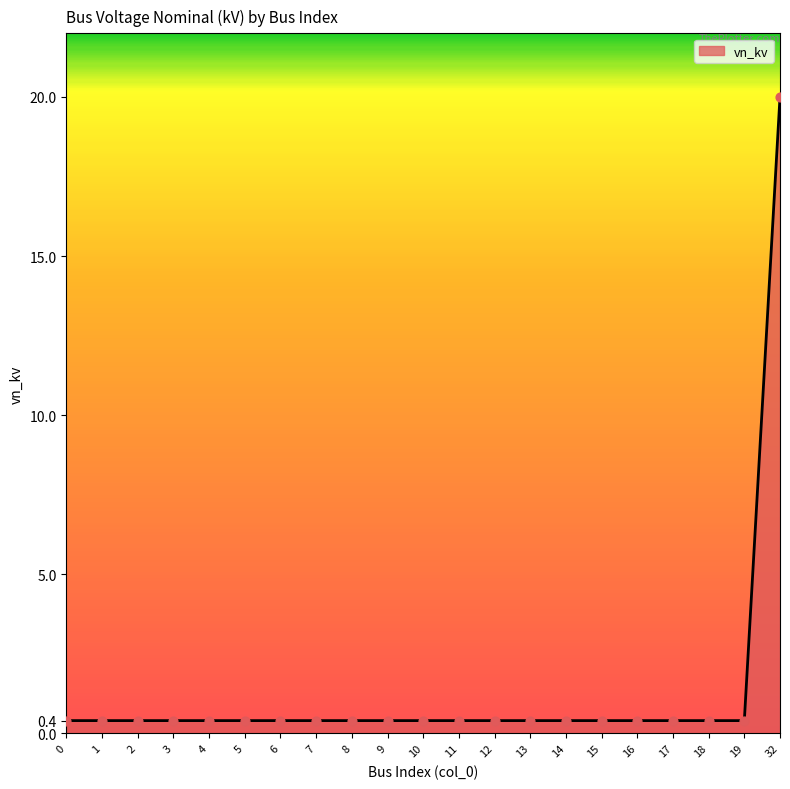

What is the difference between the maximum and minimum values?

19.6